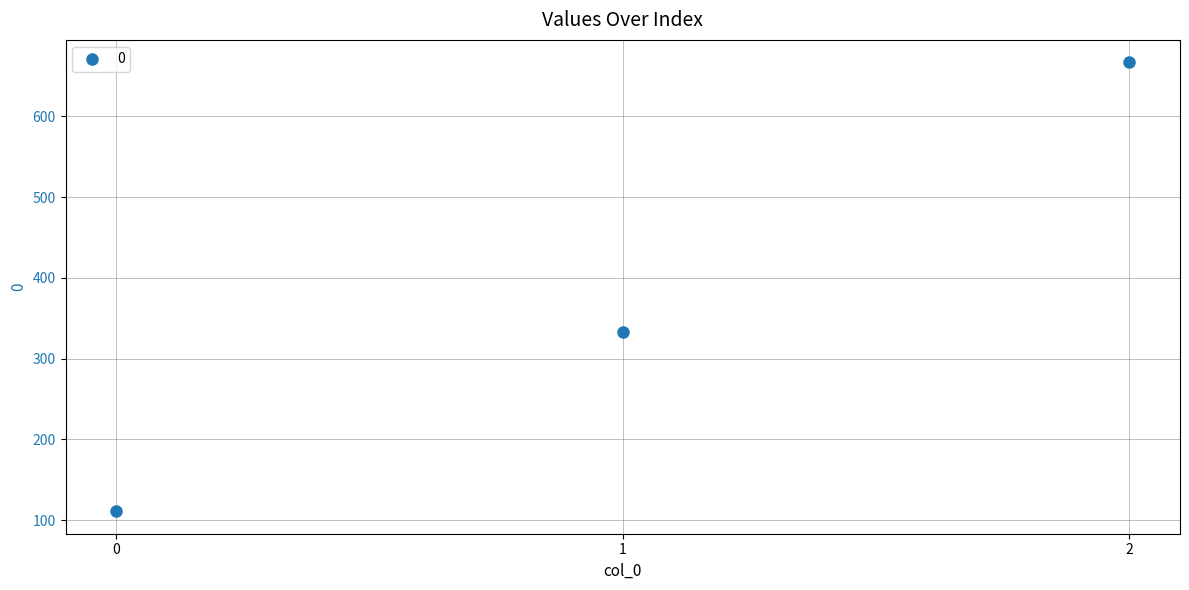

How many series are shown in this chart?

1